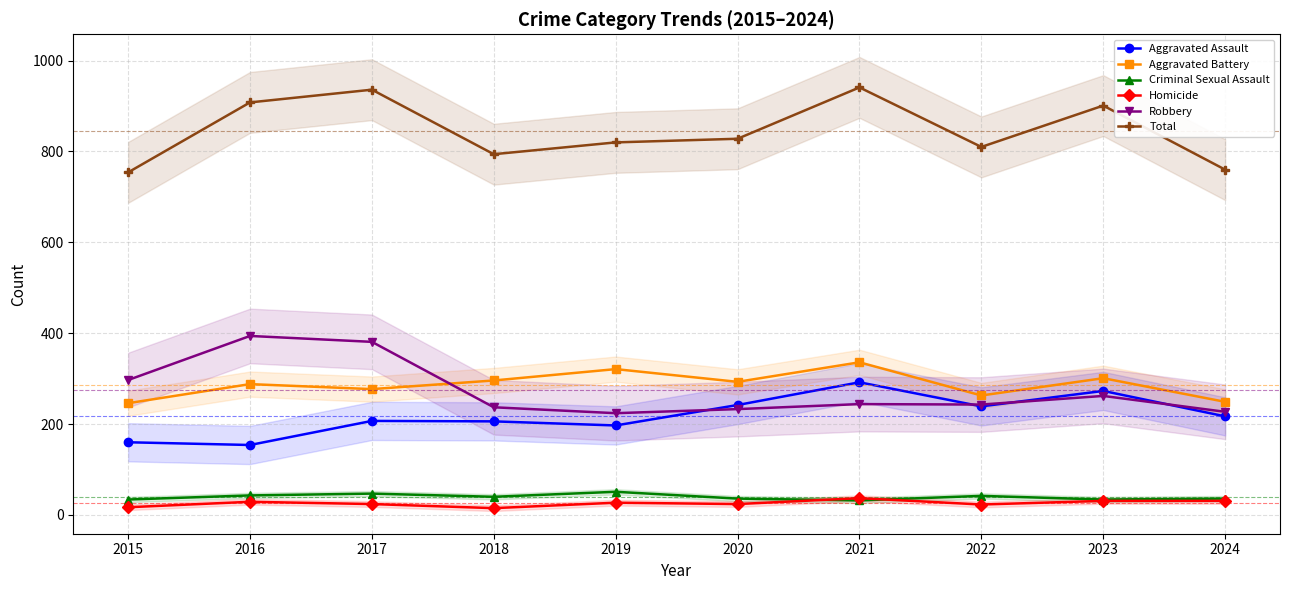

Reading left to right, extract all data points from this chart.

Aggravated Assault: 160	154	207	206	197	242	292	239	273	217
Aggravated Battery: 246	288	277	296	321	293	336	263	301	249
Criminal Sexual Assault: 34	43	47	40	51	36	32	42	34	36
Homicide: 17	29	24	15	27	24	37	23	31	31
Robbery: 297	394	381	237	224	233	244	243	262	227
Total: 754	908	936	794	820	828	941	810	901	760